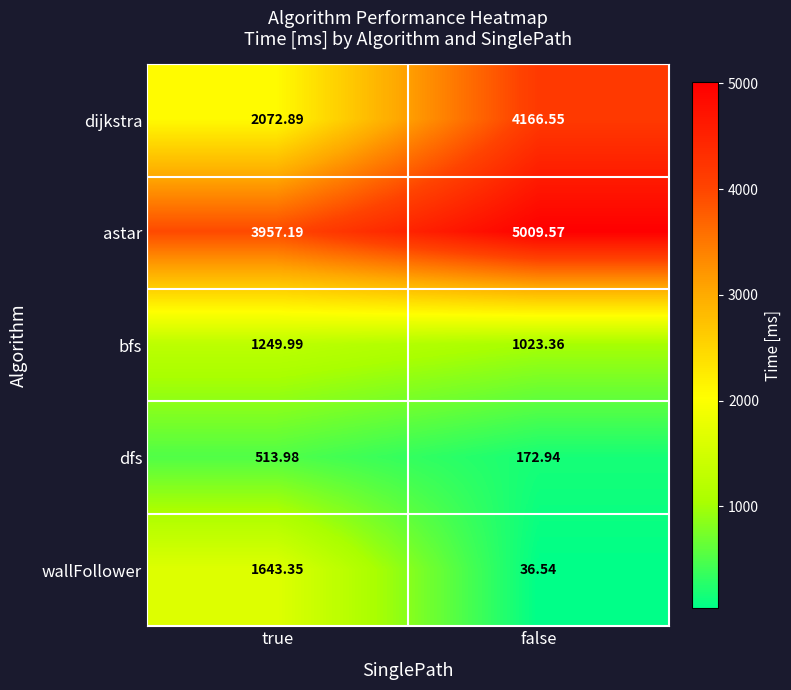

What is the maximum value shown in the chart?

5009.6